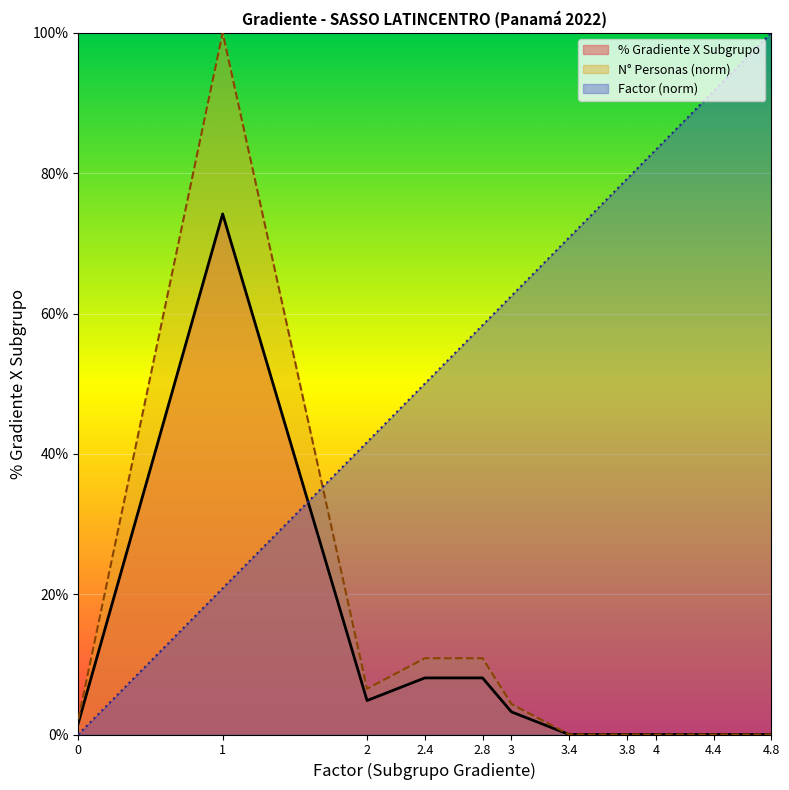

What is the difference between the maximum and minimum values in the N° de Personas series?

1.0